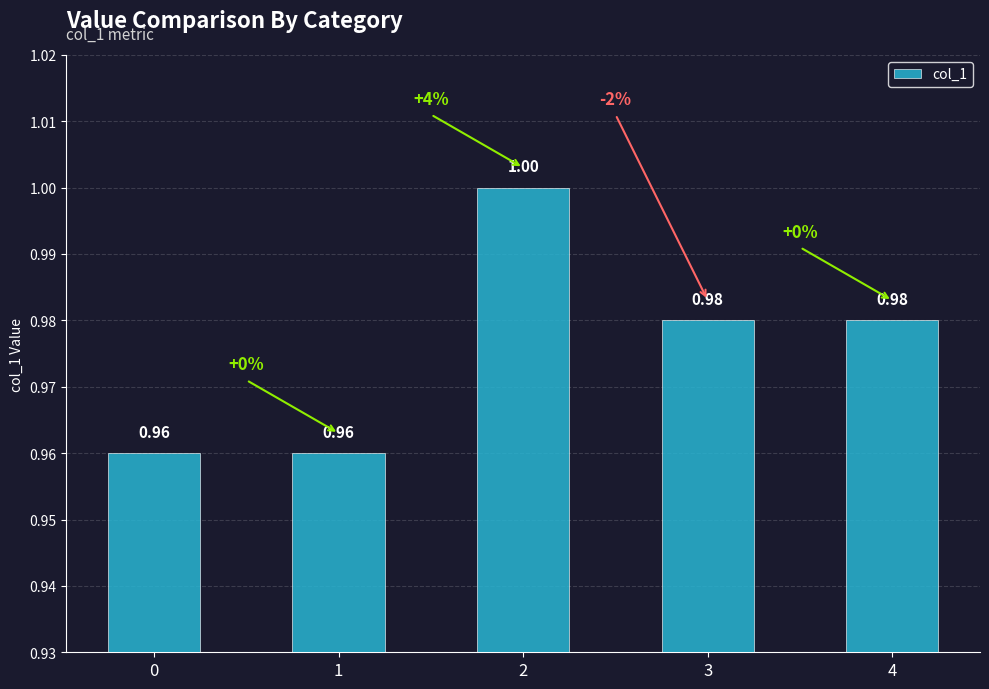

Reading left to right, what are all the values shown in this chart?

1.0	1.0	1.0	1.0	1.0